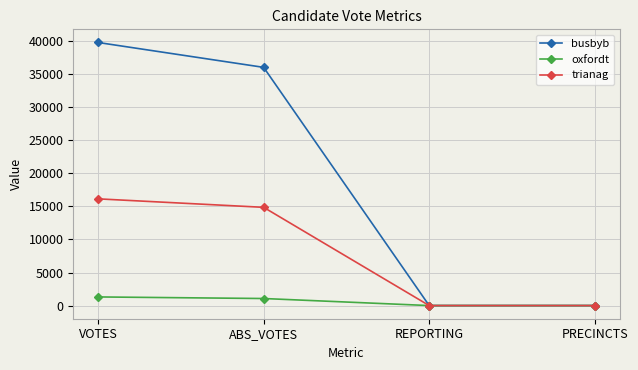

Is it true that busbyb equals 18 at PRECINCTS?

True